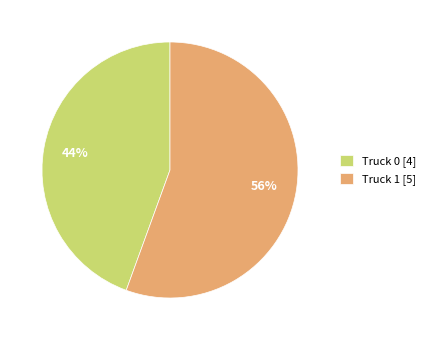

To the nearest percent, what is the average slice percentage?

50%